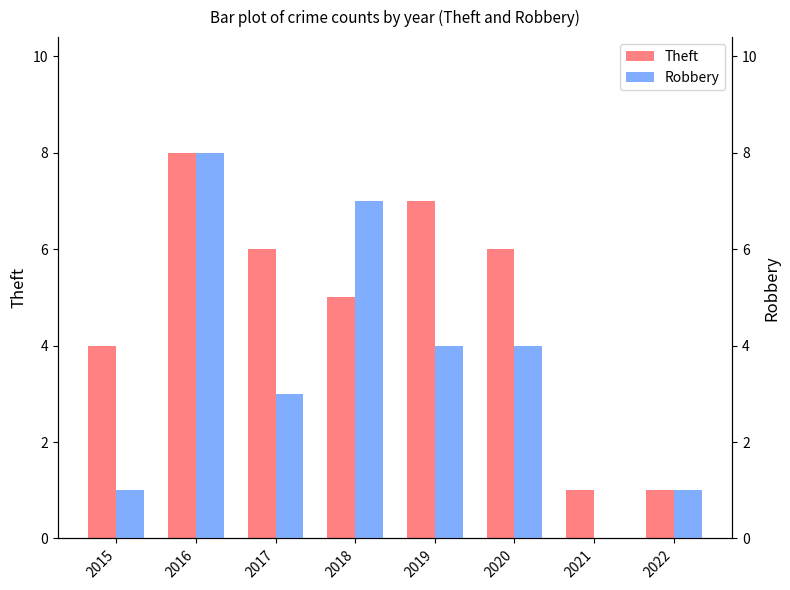

At which category is the sum across all series the highest?

2016